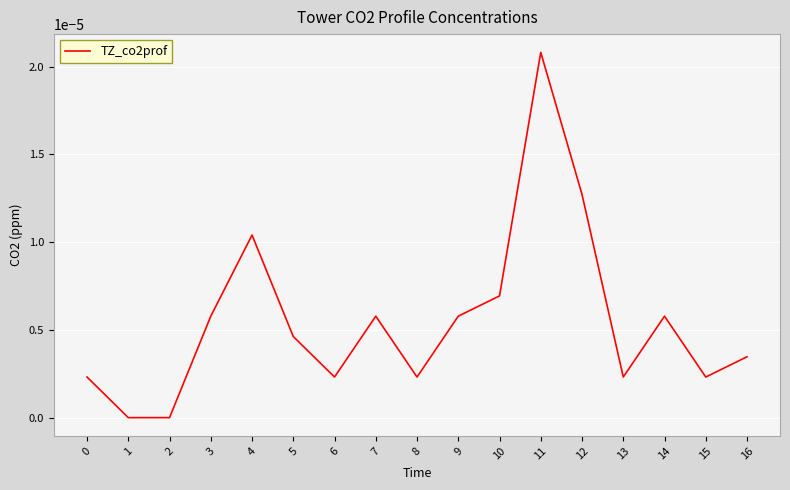

Which category has the highest value across all series?

11